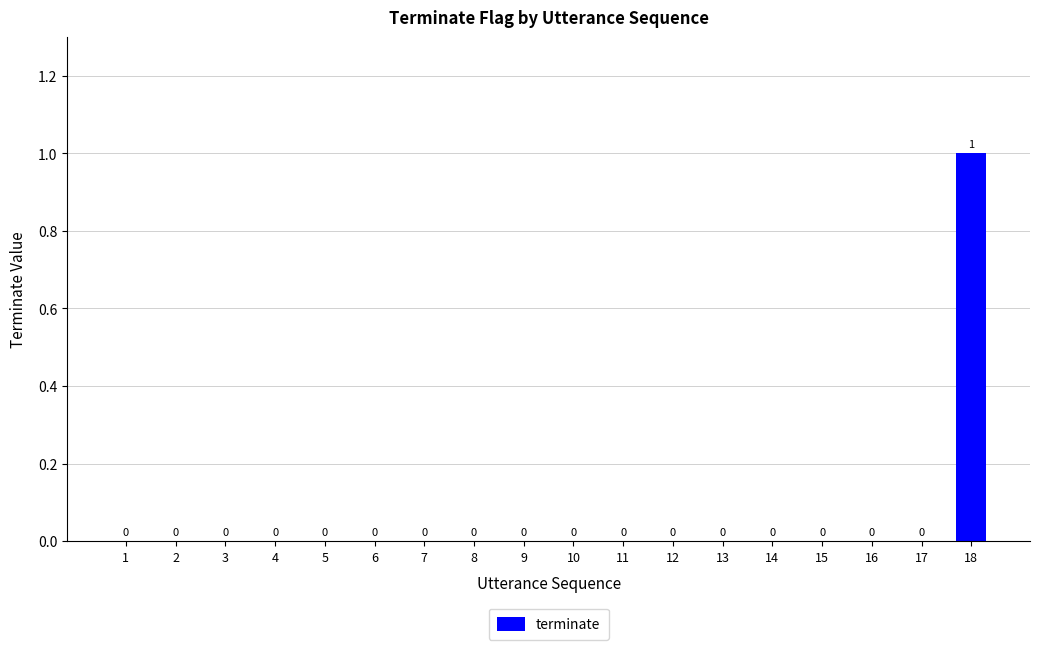

Count the number of data series in this chart.

1